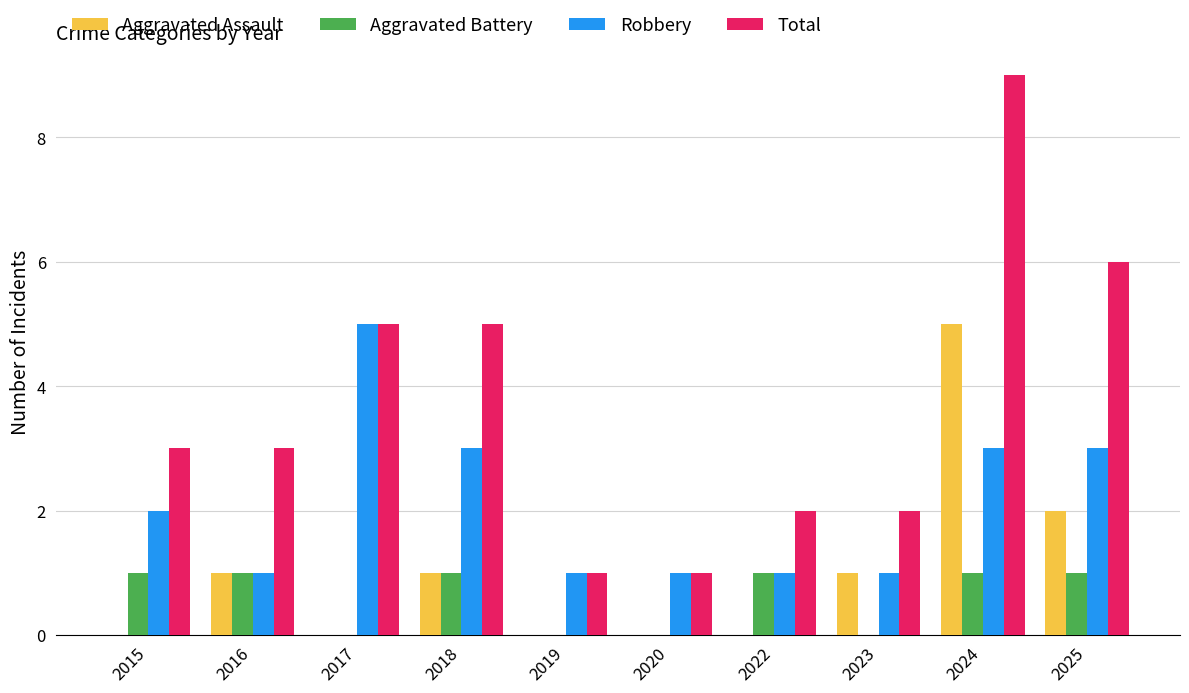

At which category is the sum across all series the highest?

2024